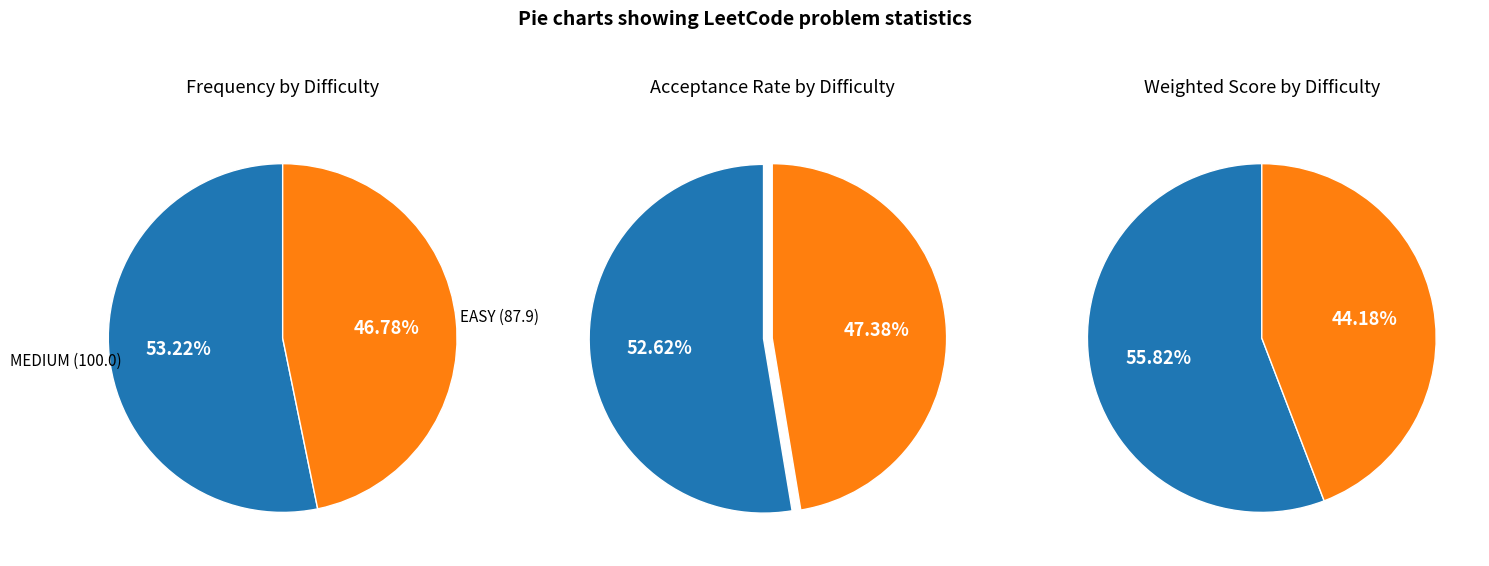

Count the number of slices in the pie.

2